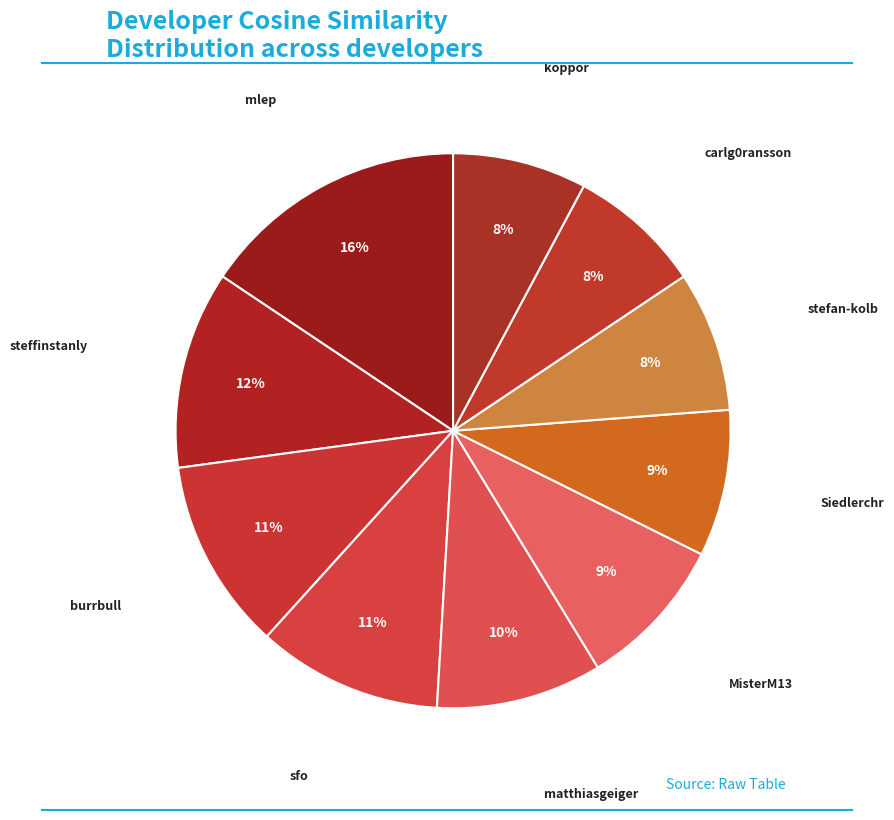

How many segments does this pie chart have?

10